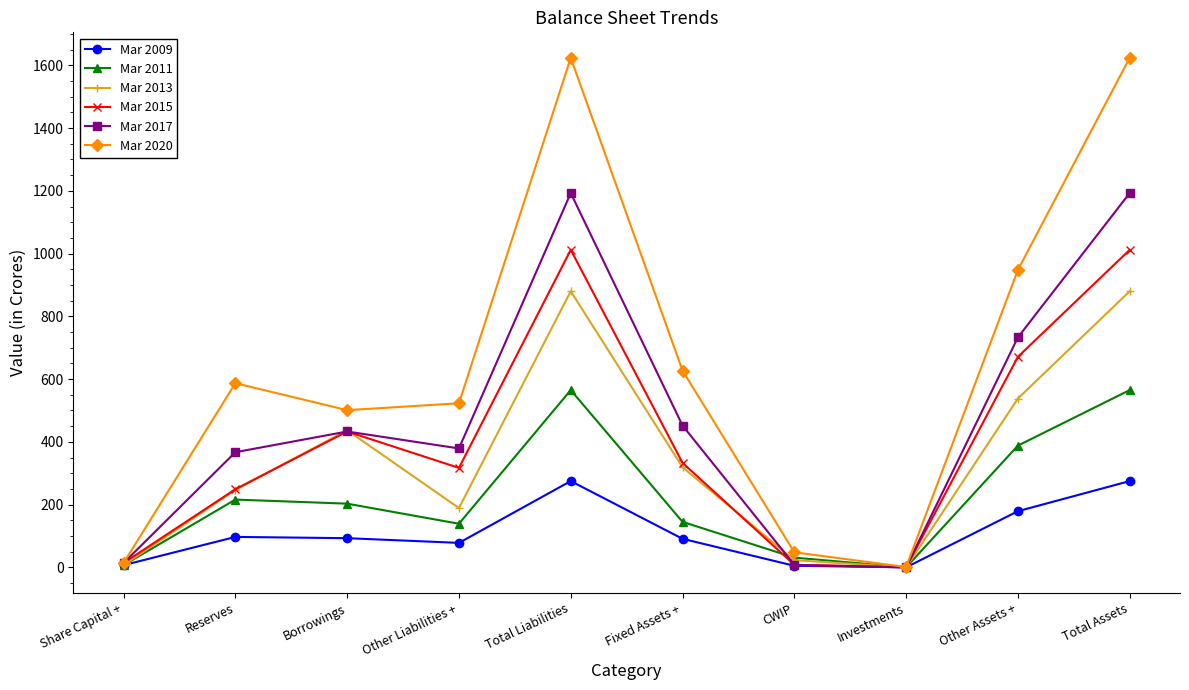

Is the value of Mar 2011 at Total Liabilities greater than the value of Mar 2020 at CWIP?

Yes